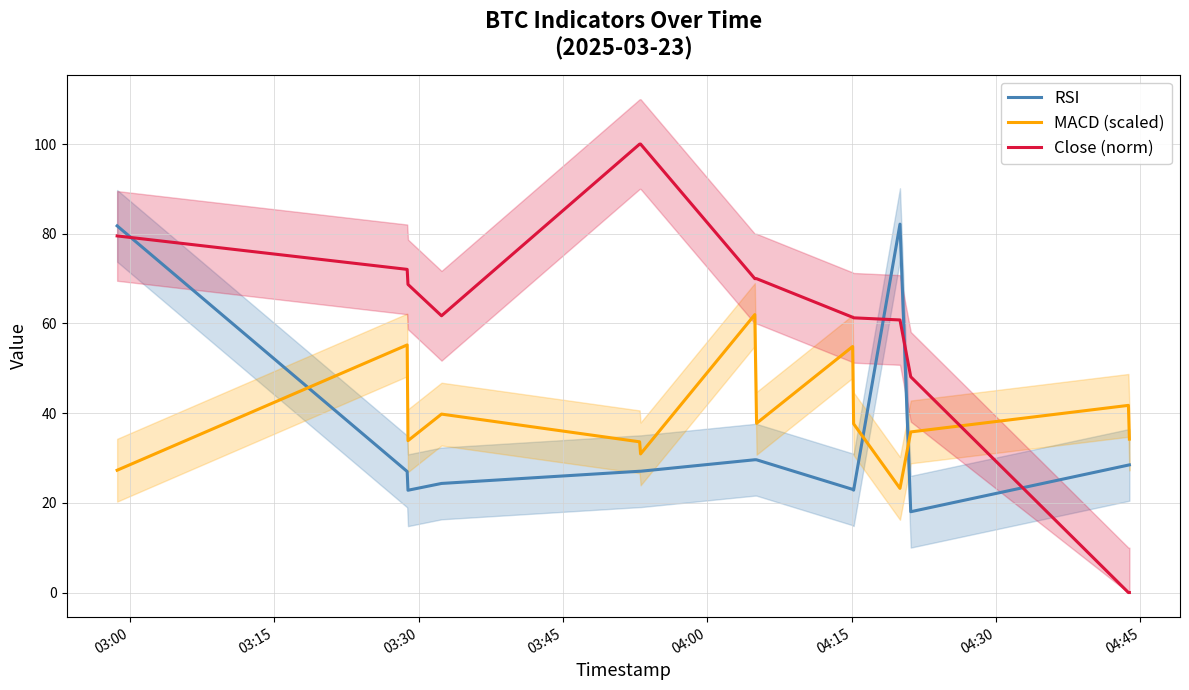

Which series ends up on top after the final intersection of RSI and Close (norm)?

RSI